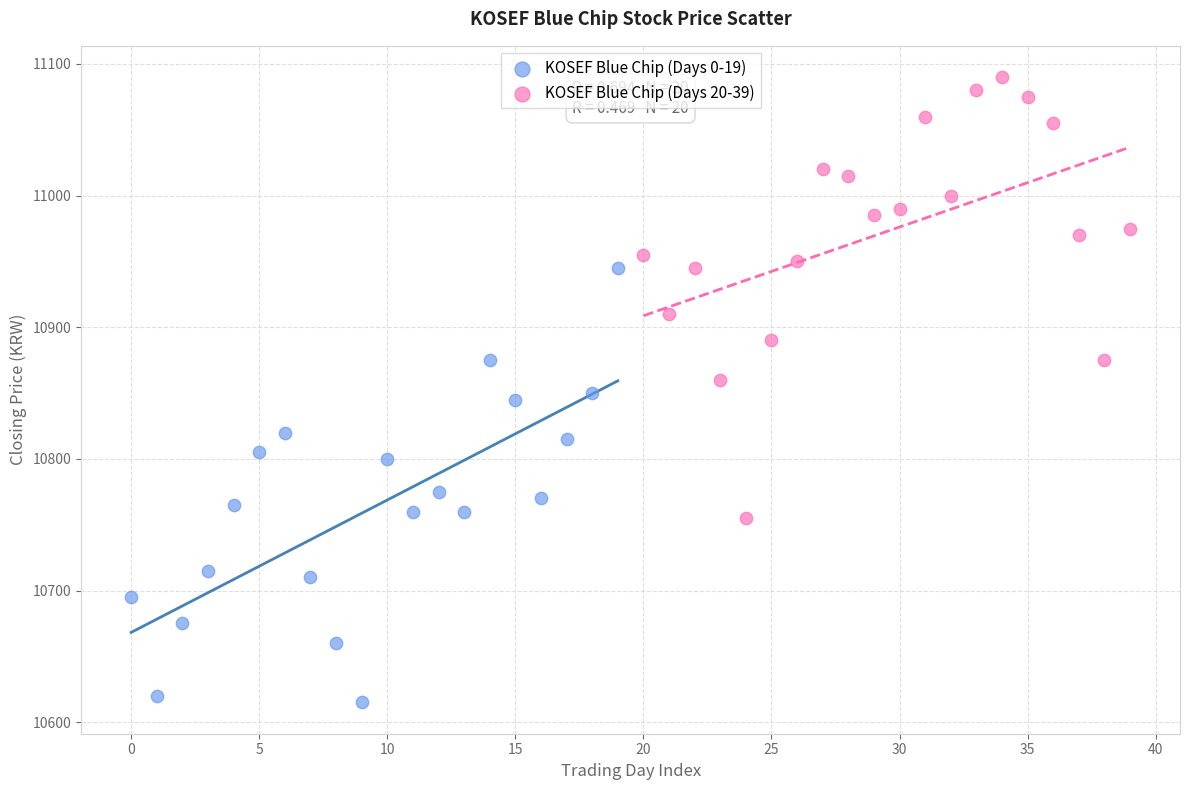

Which series contains the lowest Y value?

KOSEF Blue Chip (Days 0-19)